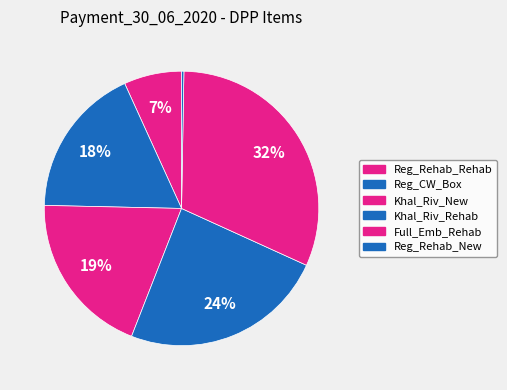

Is it true that Reg_Rehab_New is 0% of the pie?

True